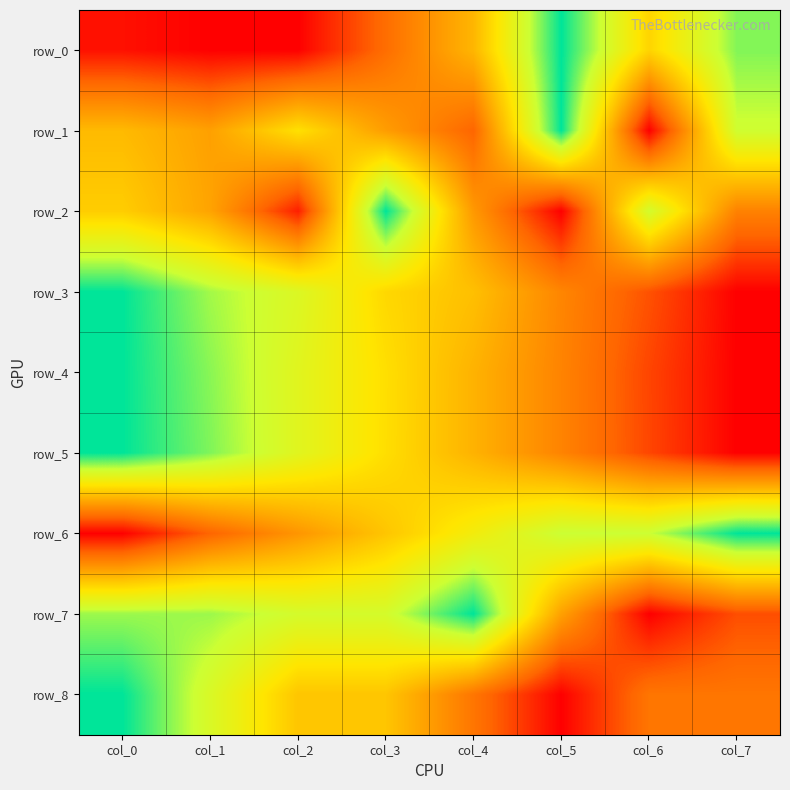

Reading left to right, transcribe all the data shown in this chart.

row_0: 0.0	0.0	0.0	0.2	0.5	1.0	0.5	0.9
row_1: 0.5	0.4	0.6	0.4	0.2	1.0	0.0	0.8
row_2: 0.5	0.4	0.1	1.0	0.4	0.0	0.8	0.3
row_3: 1.0	0.8	0.7	0.6	0.5	0.3	0.2	0.0
row_4: 1.0	0.9	0.7	0.6	0.4	0.3	0.1	0.0
row_5: 1.0	0.9	0.7	0.6	0.4	0.3	0.1	0.0
row_6: 0.0	0.2	0.3	0.5	0.6	0.8	0.8	1.0
row_7: 0.8	0.8	0.8	0.8	1.0	0.4	0.0	0.2
row_8: 1.0	0.8	0.5	0.5	0.2	0.0	0.2	0.2